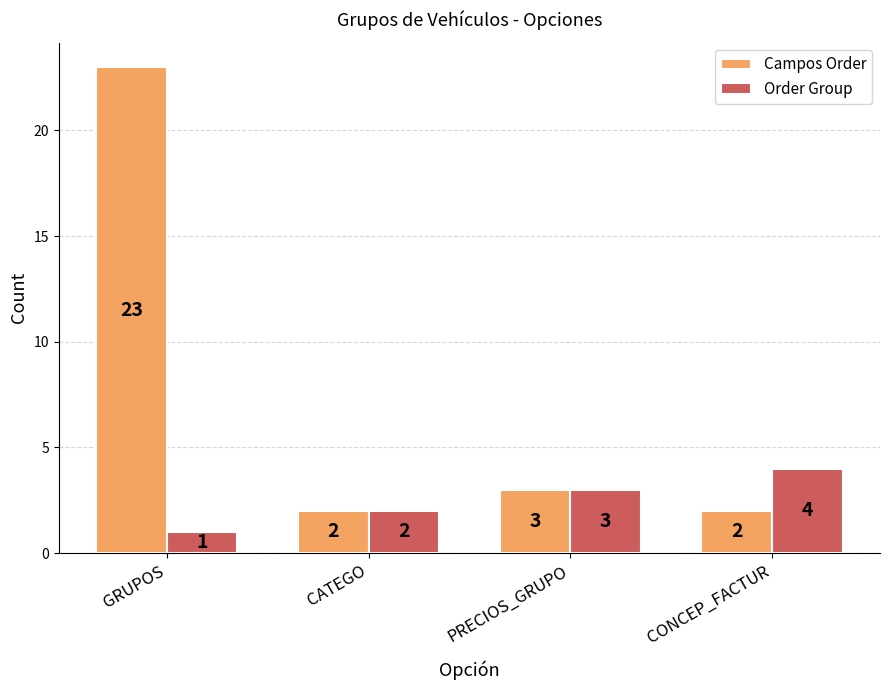

What is the difference between the highest and lowest values at CONCEP_FACTUR?

2